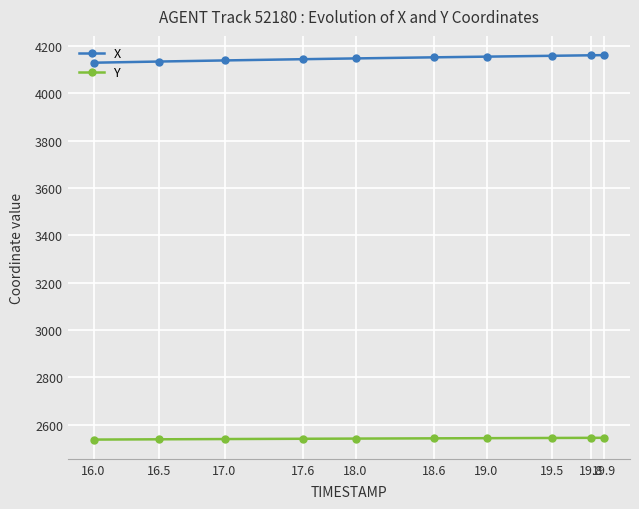

Rank the series by their average value, from lowest to highest.

Y, X